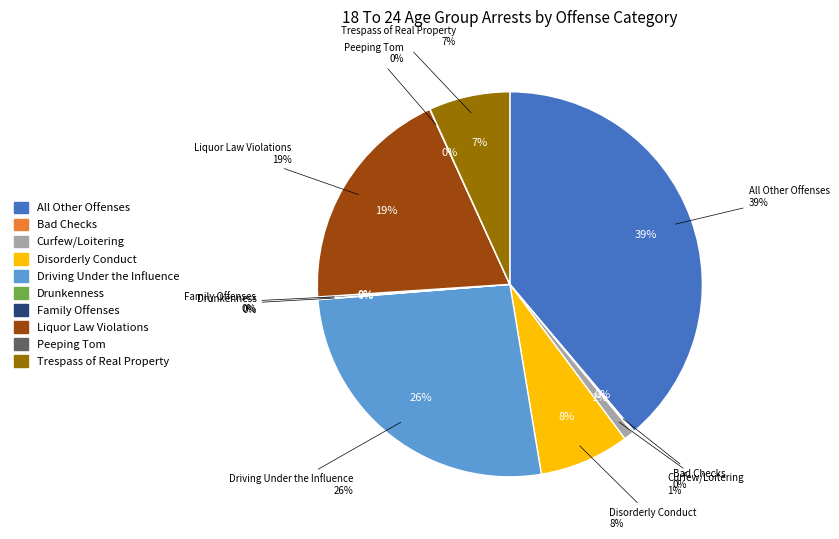

What is the ratio of the value at All Other Offenses to the value at Driving Under the Influence?

1.5